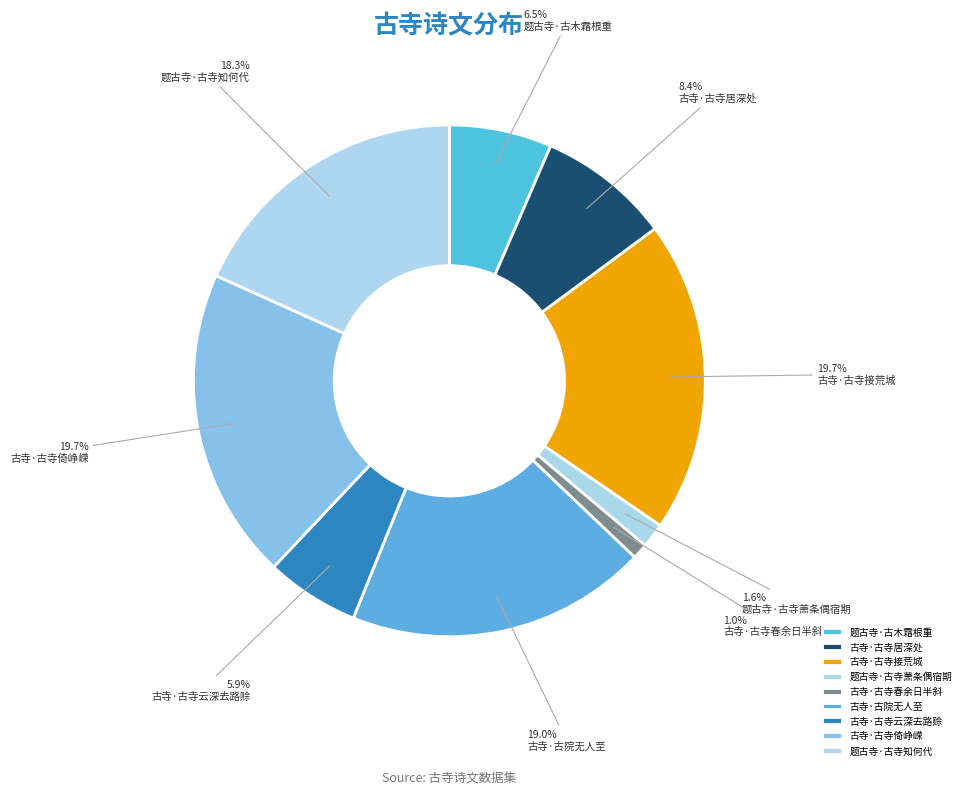

What is the total percentage of 古寺·古寺接荒城 and 古寺·古寺居深处?

28.1%